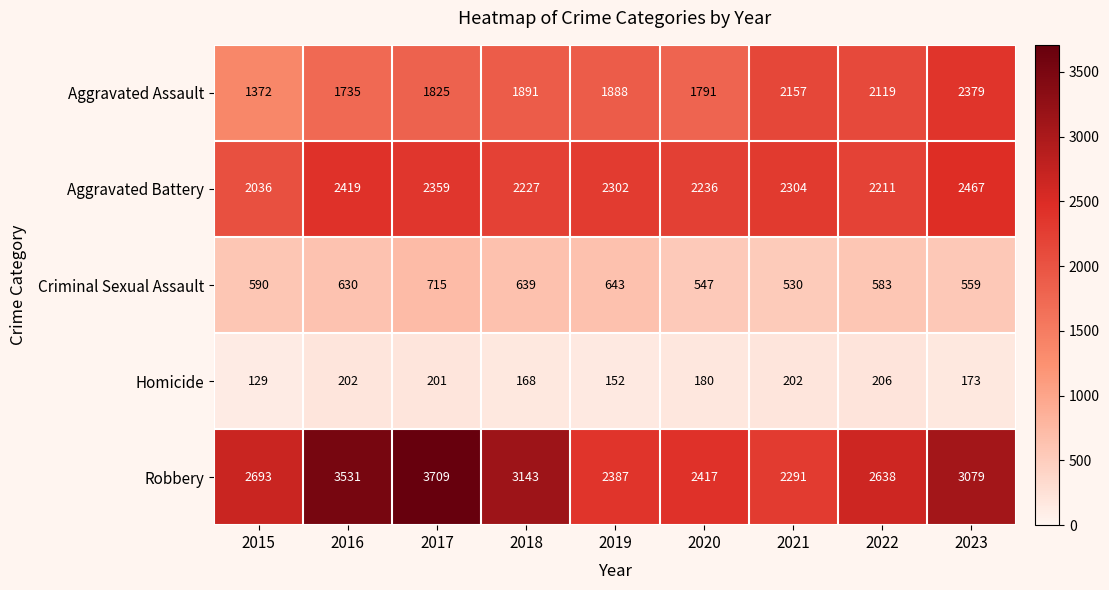

What is the approximate value of Aggravated Battery at 2021, to the nearest 50?

2300